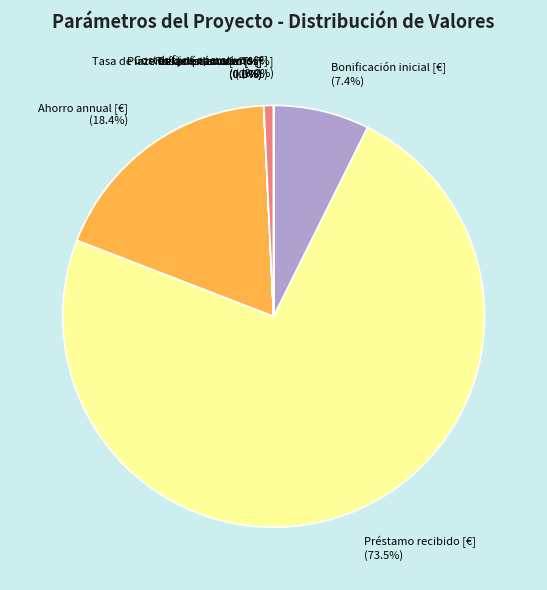

Does Ahorro annual [€] account for over 50% of the chart?

No